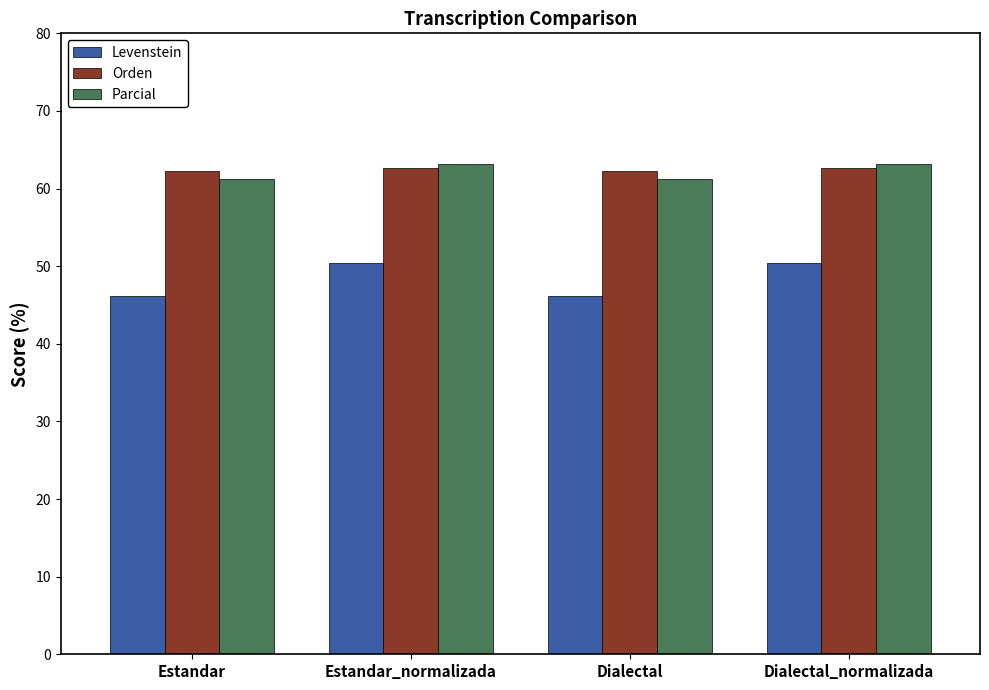

What is the value of the Orden bar at the 2nd from the left?

62.7